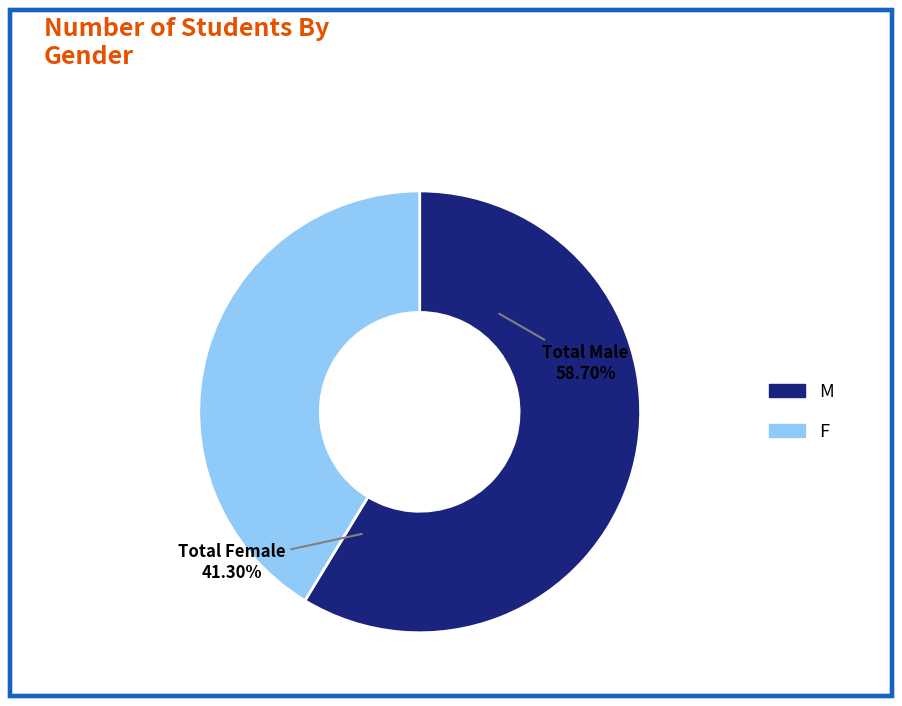

Count the number of slices in the pie.

2